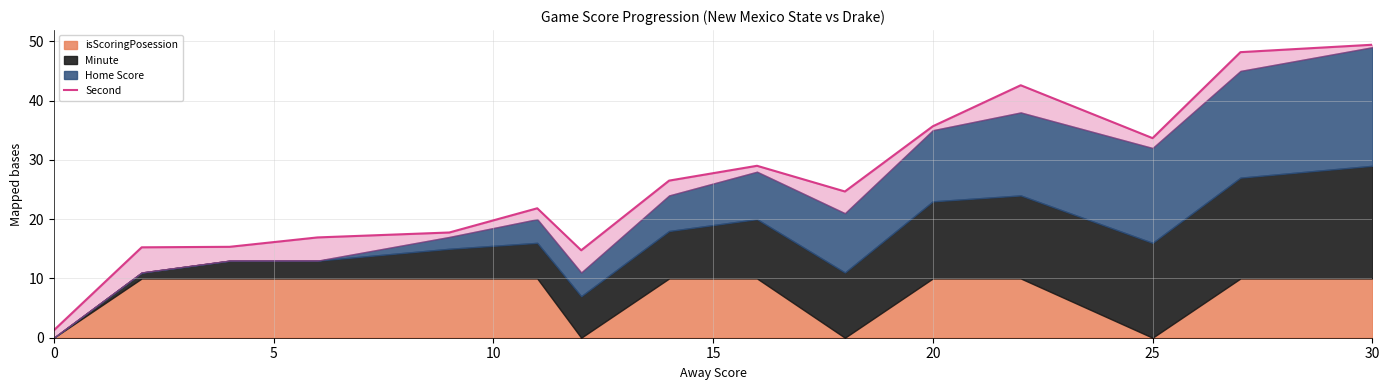

What is the difference between the second highest and second lowest values?

33.4